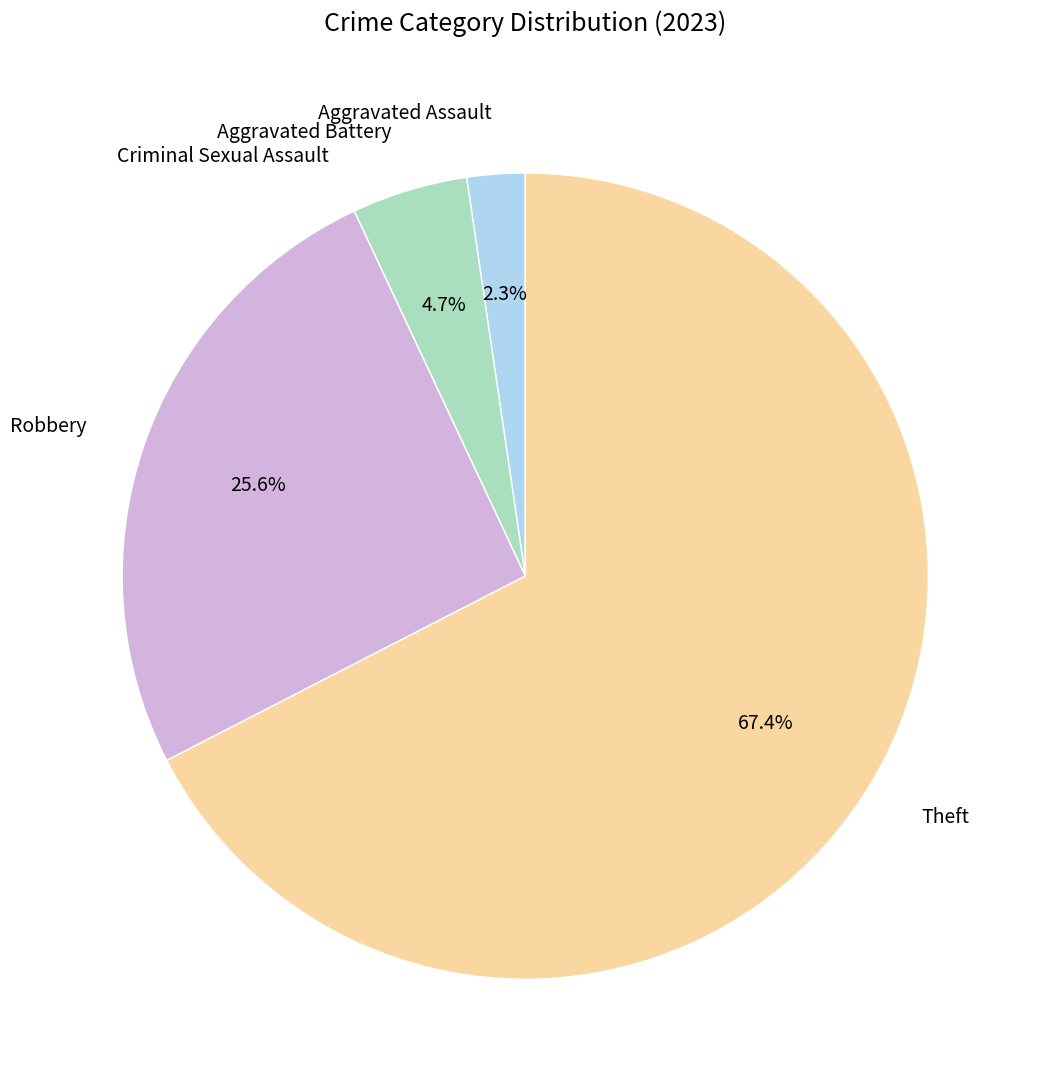

Which slice is the largest?

Theft